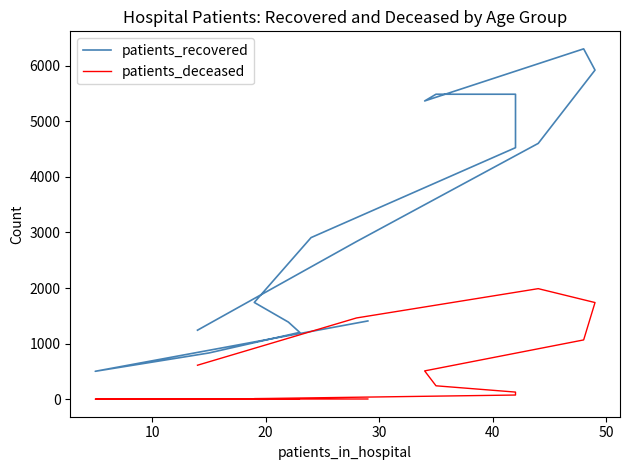

At how many categories does at least one series exceed 5433?

4